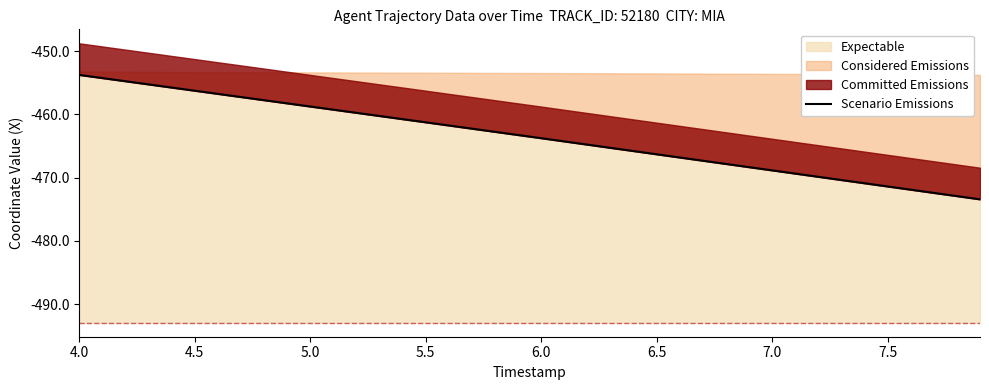

At which label does the data first exceed -463?

4.0